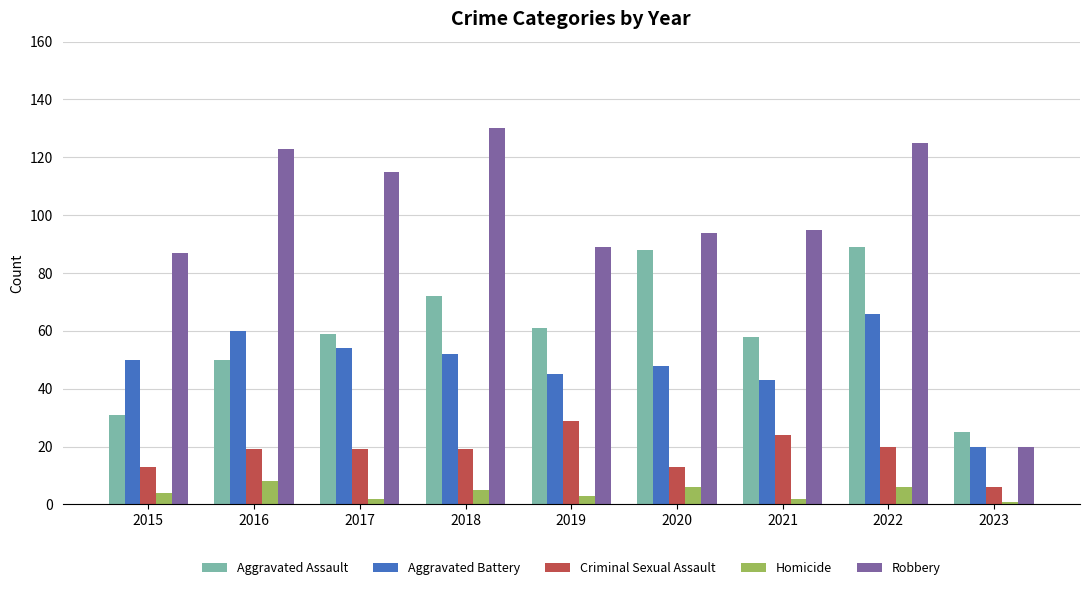

The value of Criminal Sexual Assault at 2017 is 19. True or false?

True